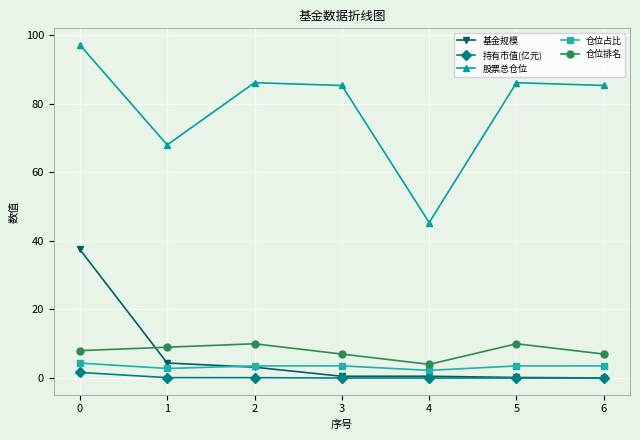

What is the difference between the highest and lowest values at 3?

85.3